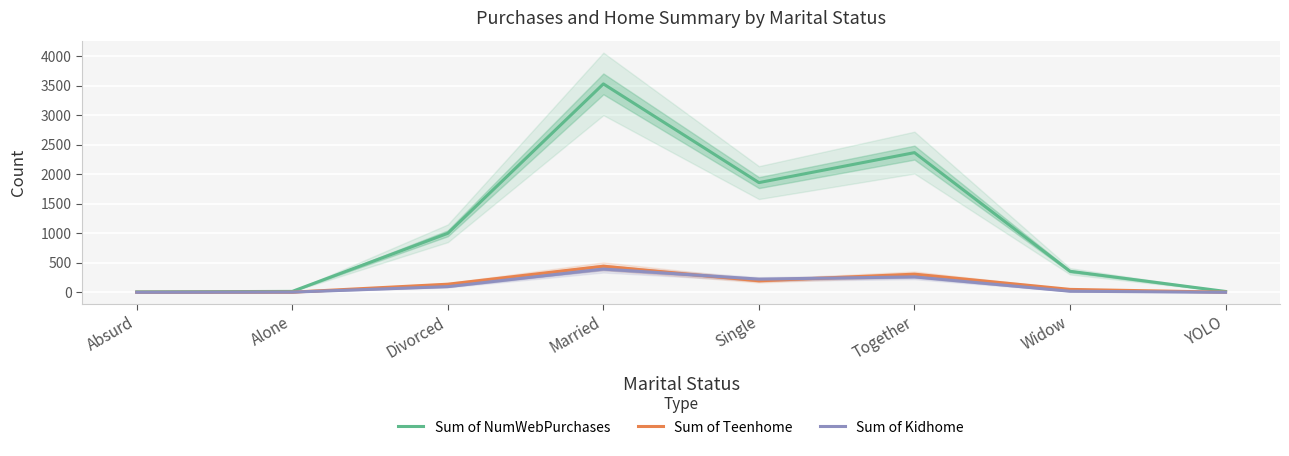

What is the label of the 5th point from the right?

Married